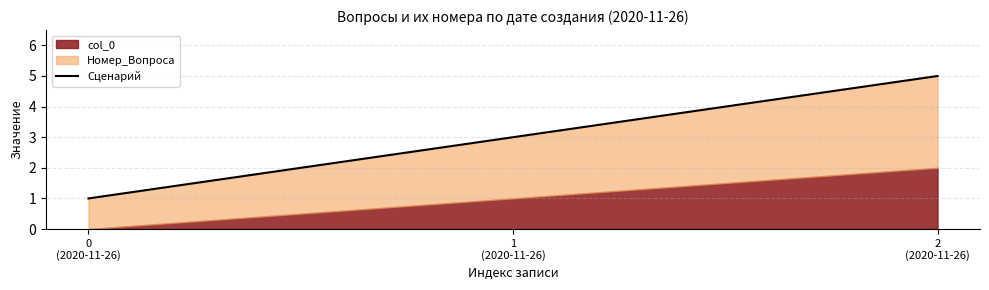

True or false: the data shows 1 at 0
(2020-11-26).

True